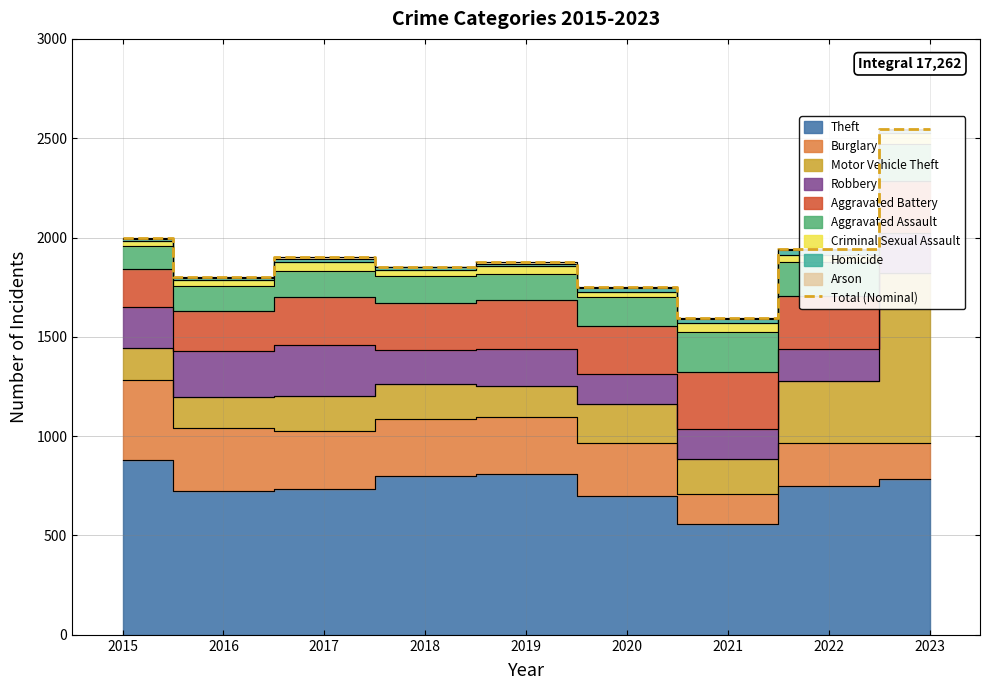

What is the change in value from 2015 to 2018?

-142